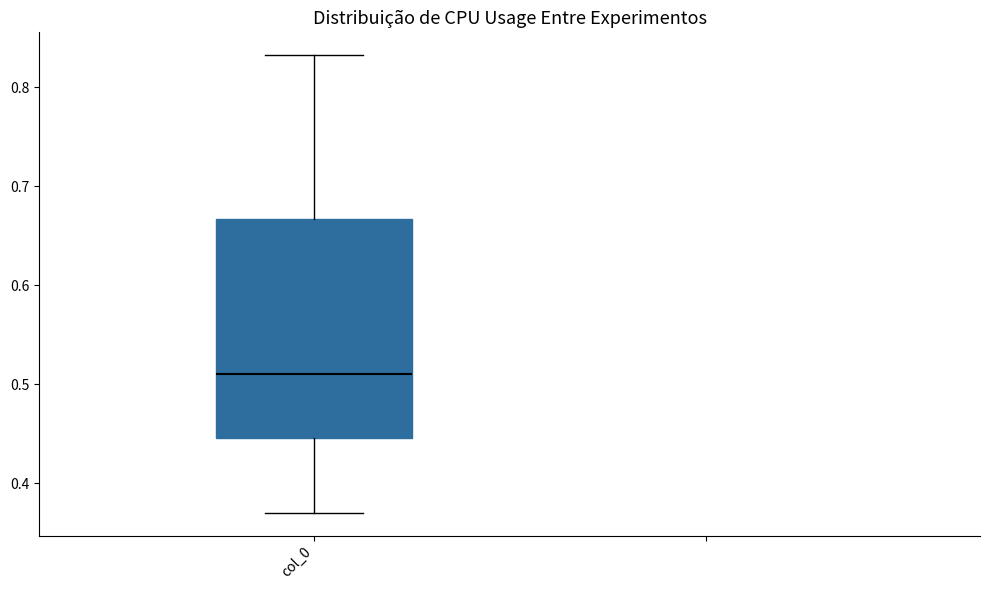

Read this box plot against the y-axis: the position of the median line, the range covered by the box, and the ends of both whiskers. The values are not printed on the chart, so give them approximately, as read against the axis.

median 0.51, box 0.45 to 0.67, whiskers 0.37 to 0.83